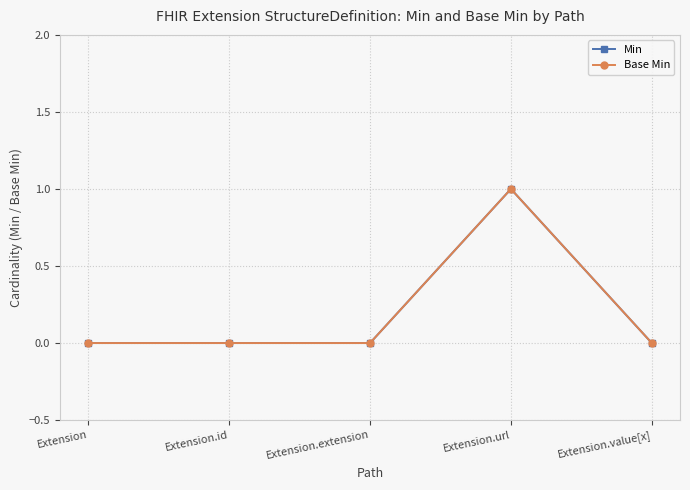

Is this an area chart (filled region under the line)?

No